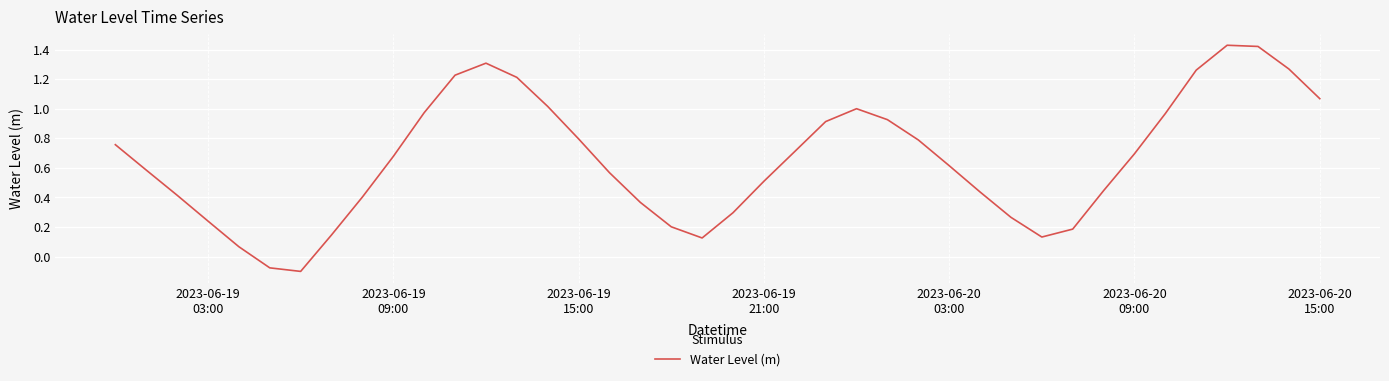

Reading right to left, list all the values displayed in this chart.

1.1	1.3	1.4	1.4	1.3	1.0	0.7	0.4	0.2	0.1	0.3	0.4	0.6	0.8	0.9	1.0	0.9	0.7	0.5	0.3	0.1	0.2	0.4	0.6	0.8	1.0	1.2	1.3	1.2	1.0	0.7	0.4	0.1	-0.1	-0.1	0.1	0.2	0.4	0.6	0.8